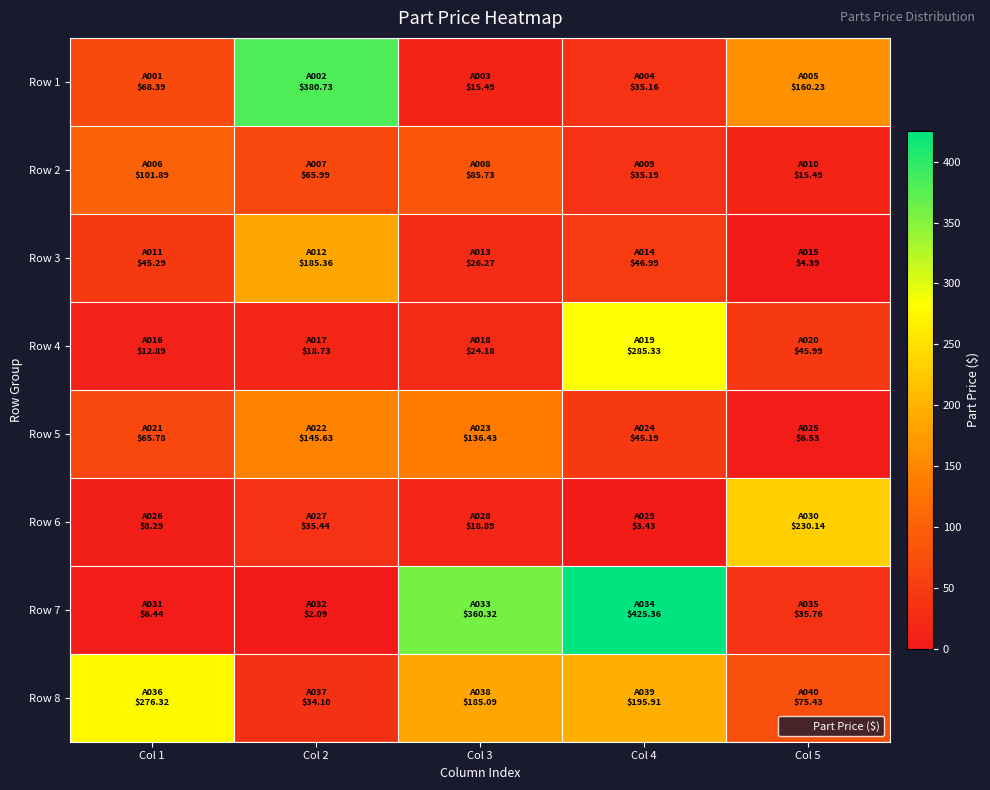

What is the minimum value shown in the chart?

2.1